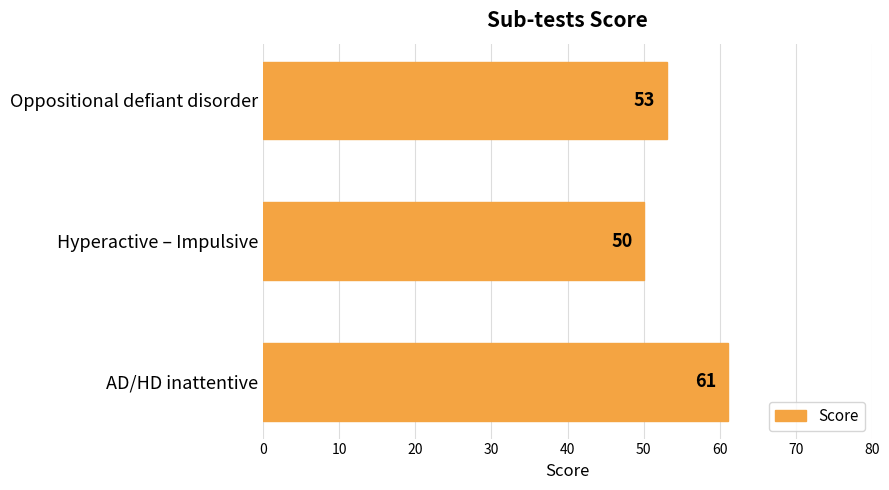

List the labels in order of value, largest first.

AD/HD inattentive, Oppositional defiant disorder, Hyperactive – Impulsive